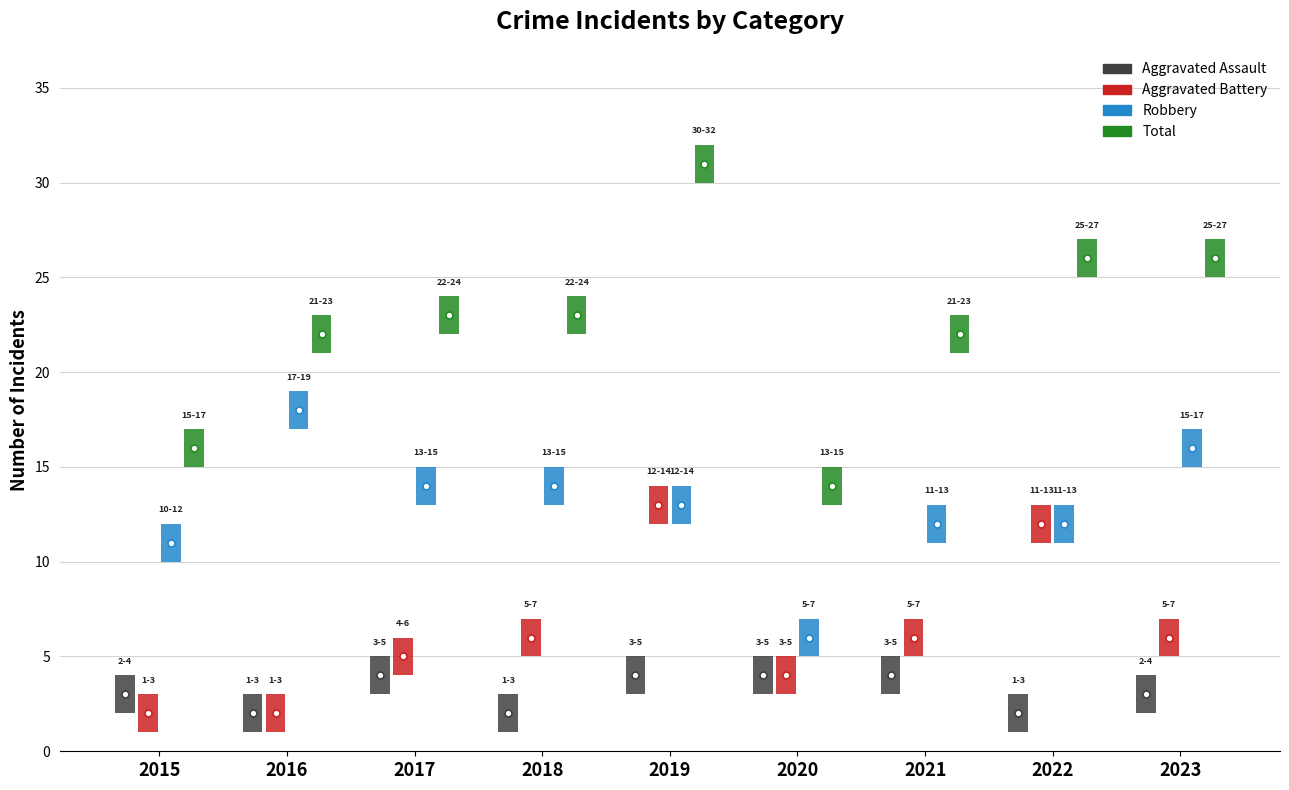

How many Aggravated Assault values are between 2 and 4?

9